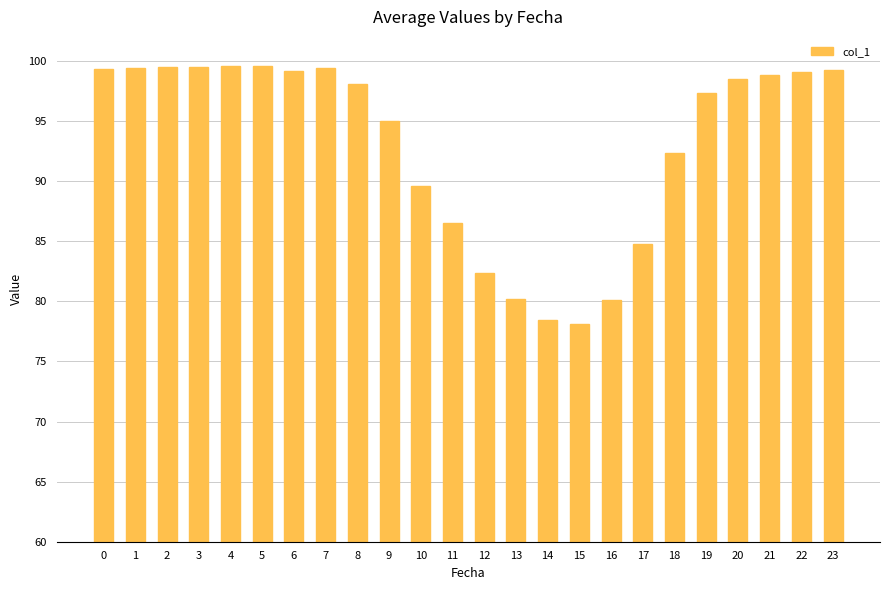

Does the chart contain any negative values?

No